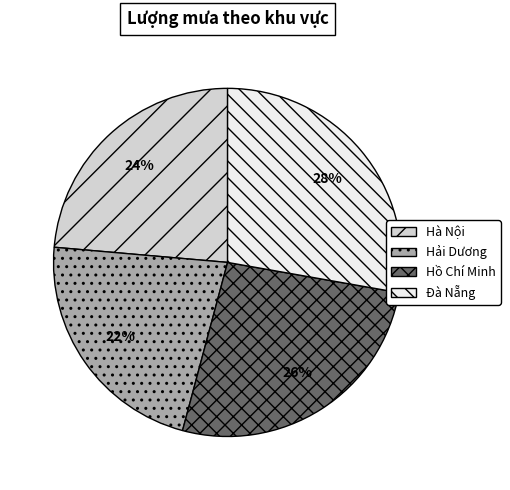

Which category has the smallest portion of the pie?

Hải Dương